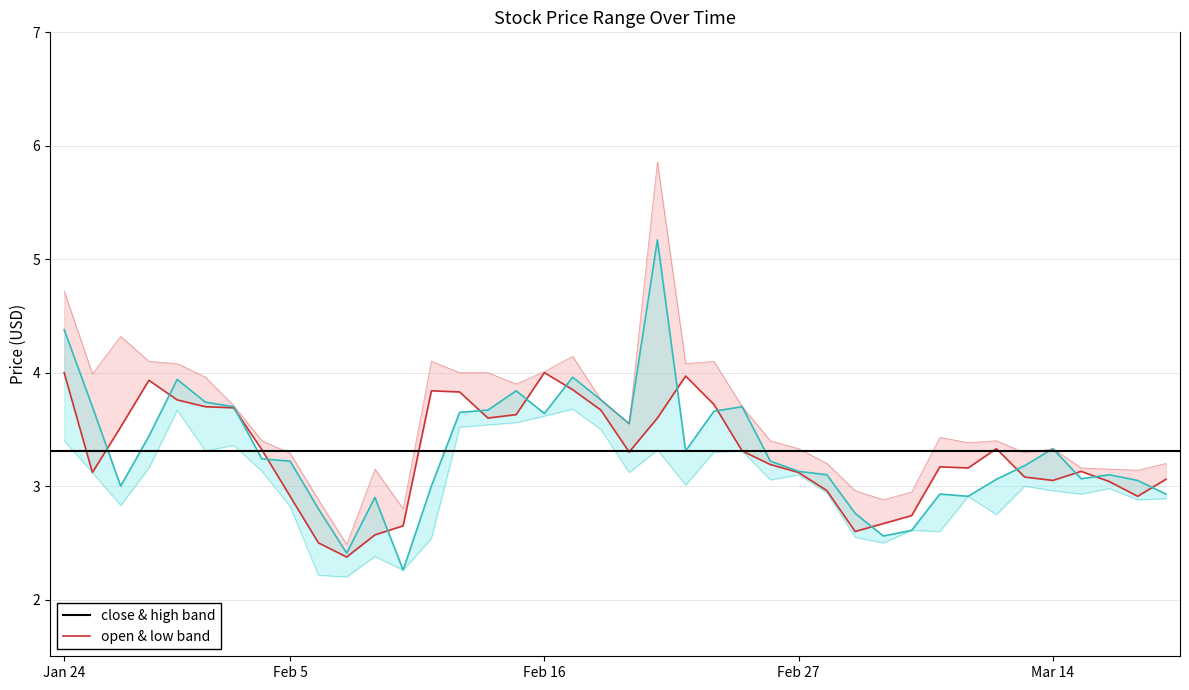

What are all the series names shown in the legend?

close & high band, open & low band